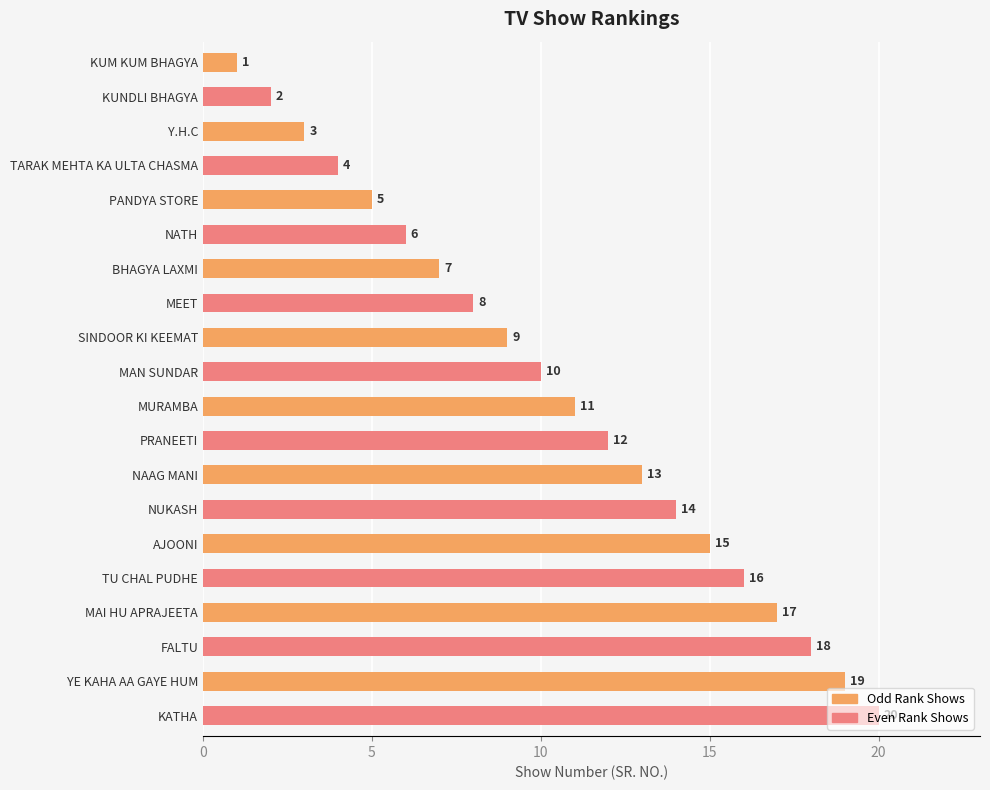

What is the change in value from PRANEETI to YE KAHA AA GAYE HUM?

+7